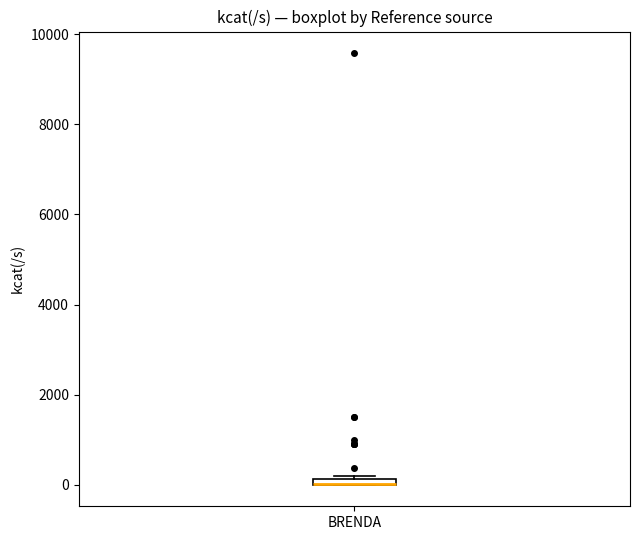

Where is the lower edge of the box for BRENDA on the y-axis? The values are not printed on the chart, so give them approximately, as read against the axis.

0